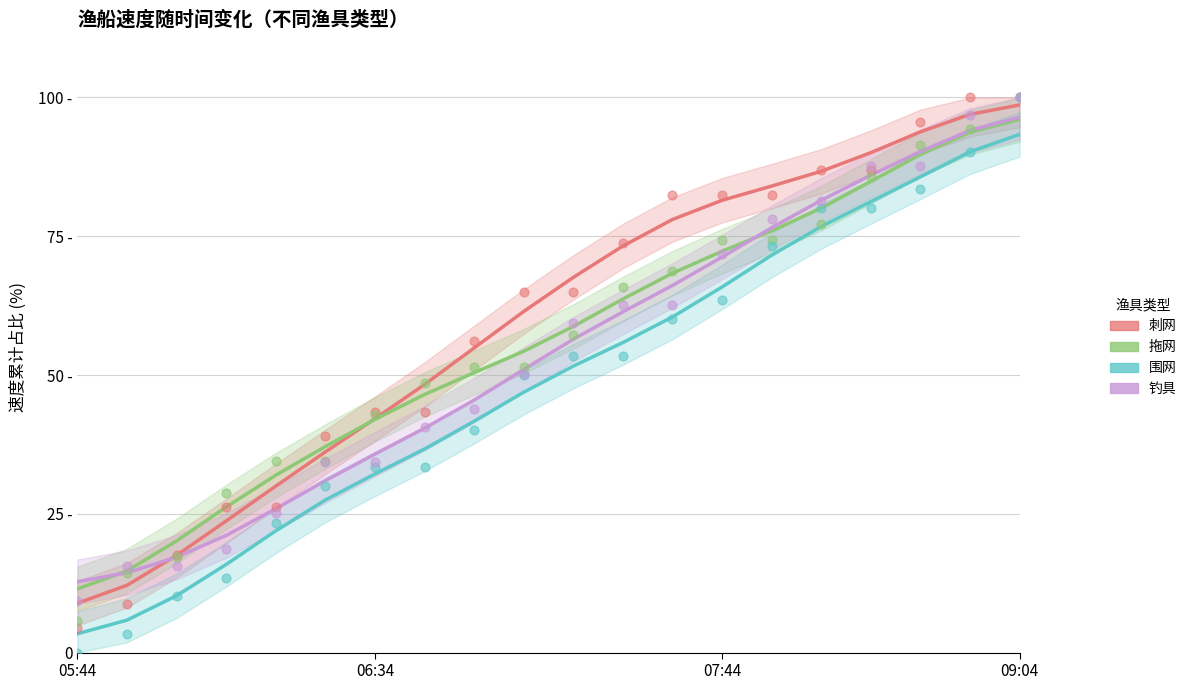

Which series reaches the minimum Y coordinate?

围网